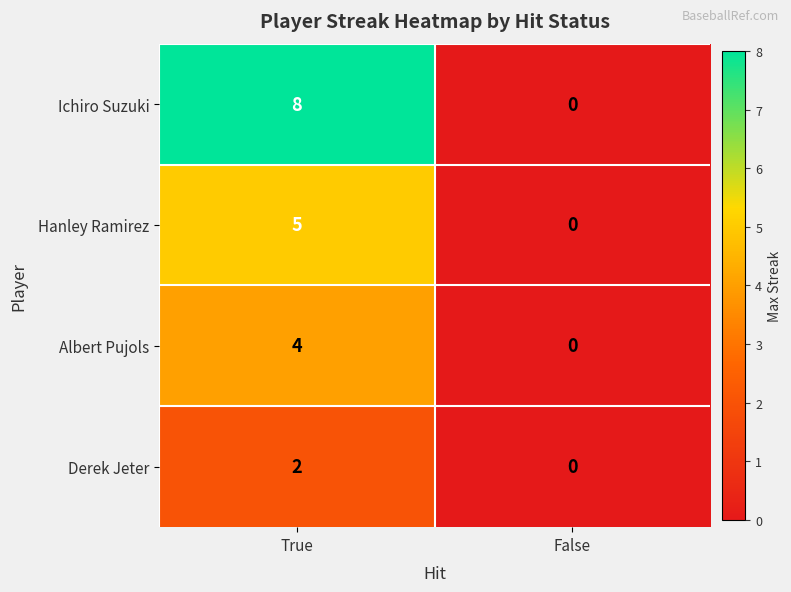

At which category does the chart reach its peak across all series?

True